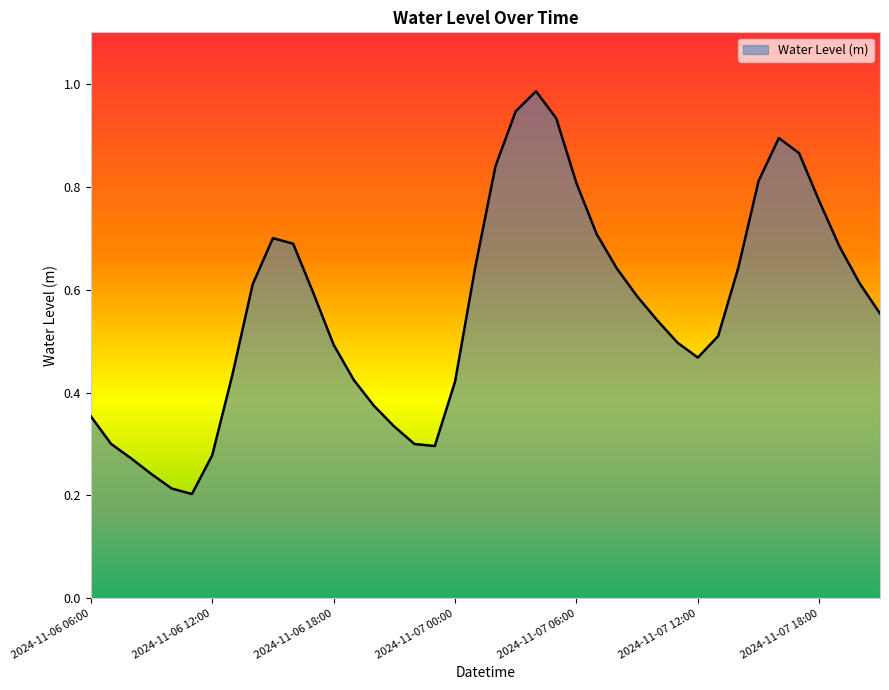

Is this an area chart (filled region under the line)?

Yes